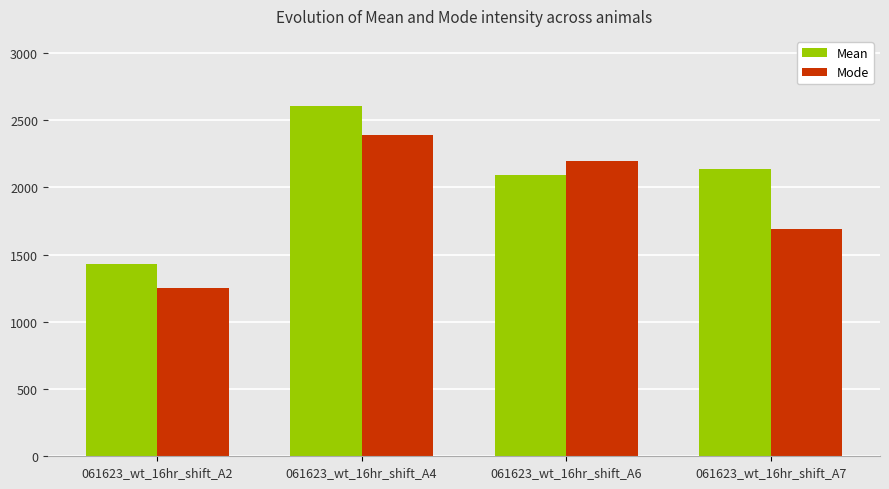

What is the sum of all Mode values?

7523.9